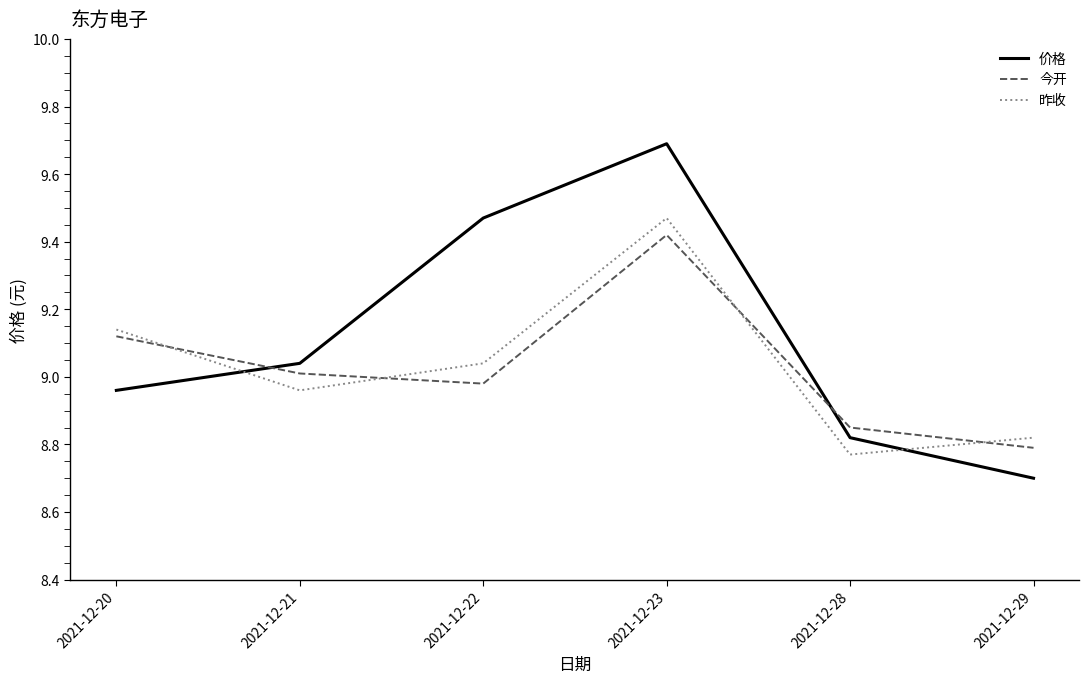

Is it true that 价格 equals 8.8 at 2021-12-28?

True